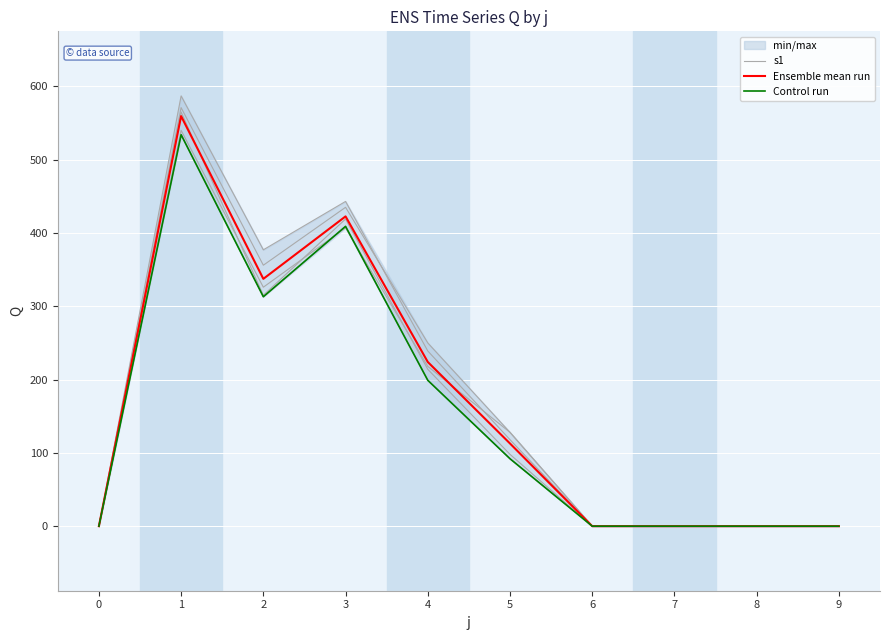

How many interior local valleys does the Ensemble mean run series have?

1